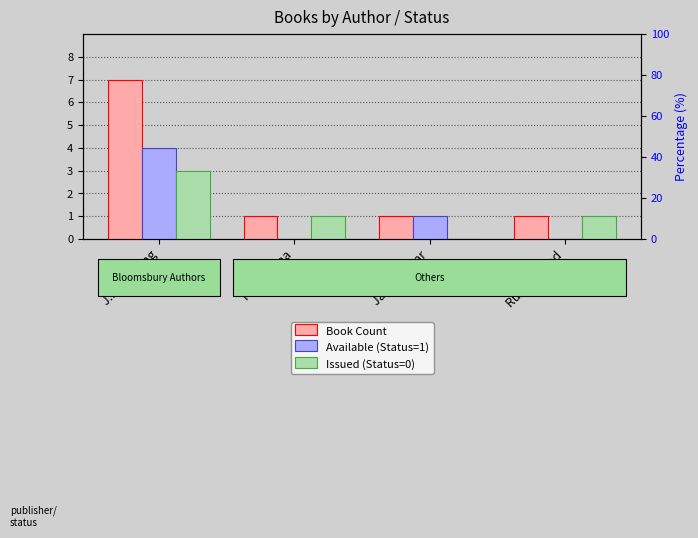

The value of Issued (Status=0) at H.C. Verma is 0. True or false?

False